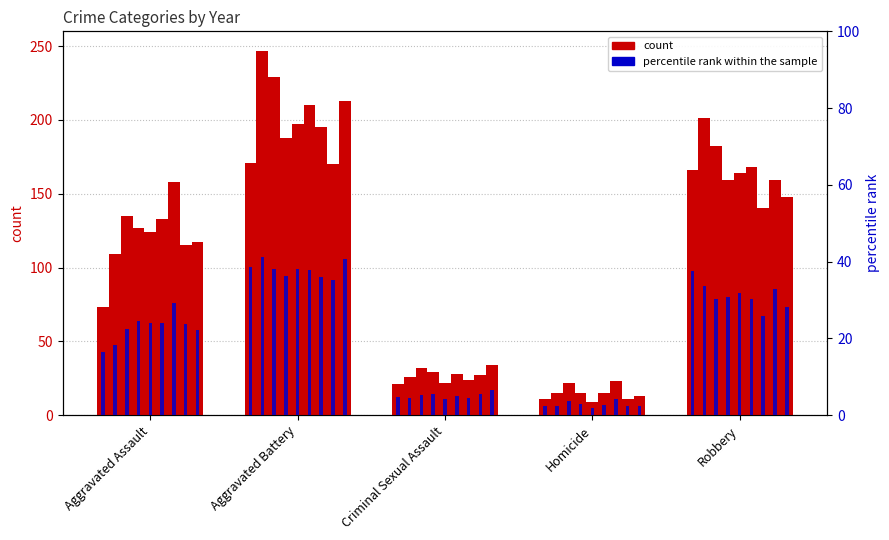

What is the label of the 3rd bar from the left?

Criminal Sexual Assault